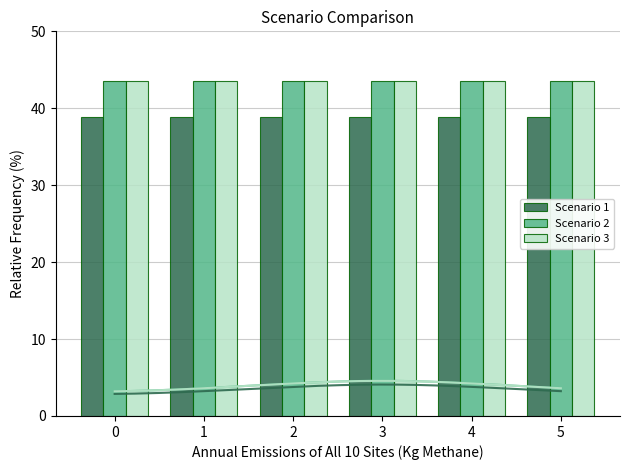

What is the maximum value shown in the chart?

43.6